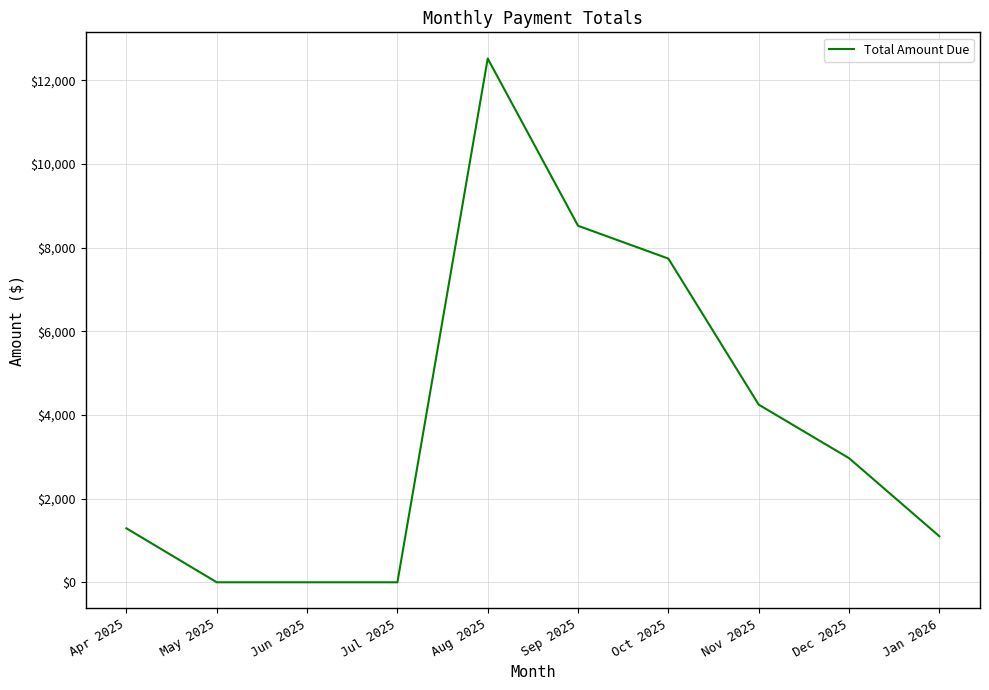

At which label does the data first exceed 2967?

Aug 2025